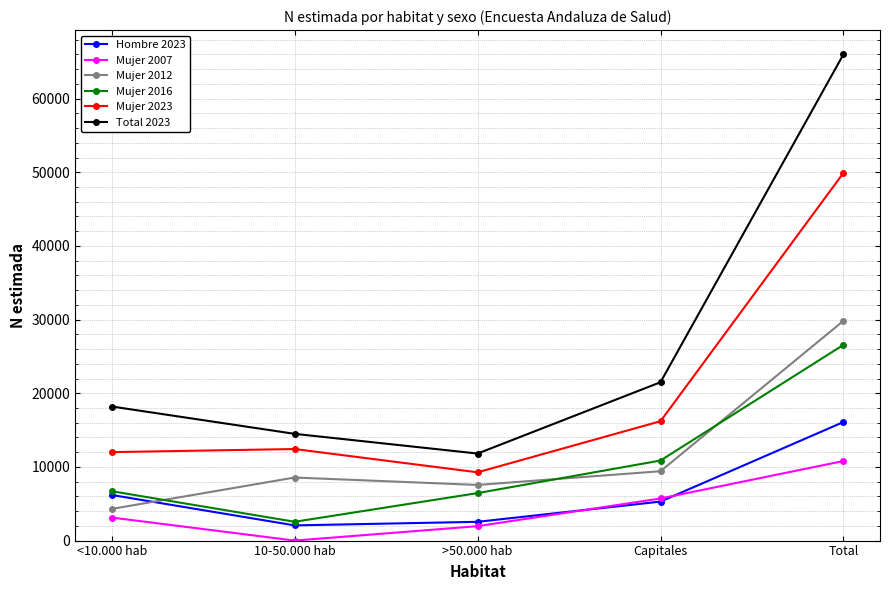

What is the label of the 3rd point from the left?

>50.000 hab